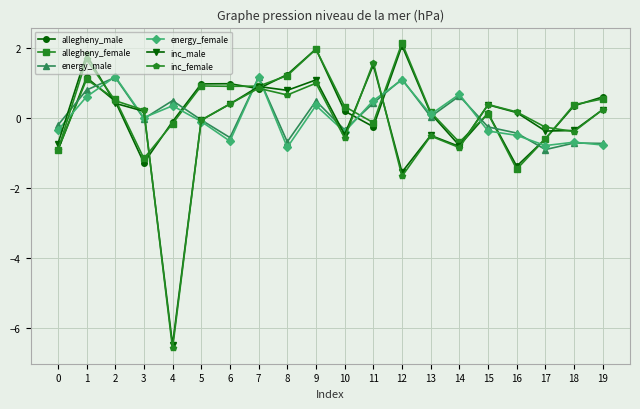

Which series changed the most between 1 and 16?

allegheny_female